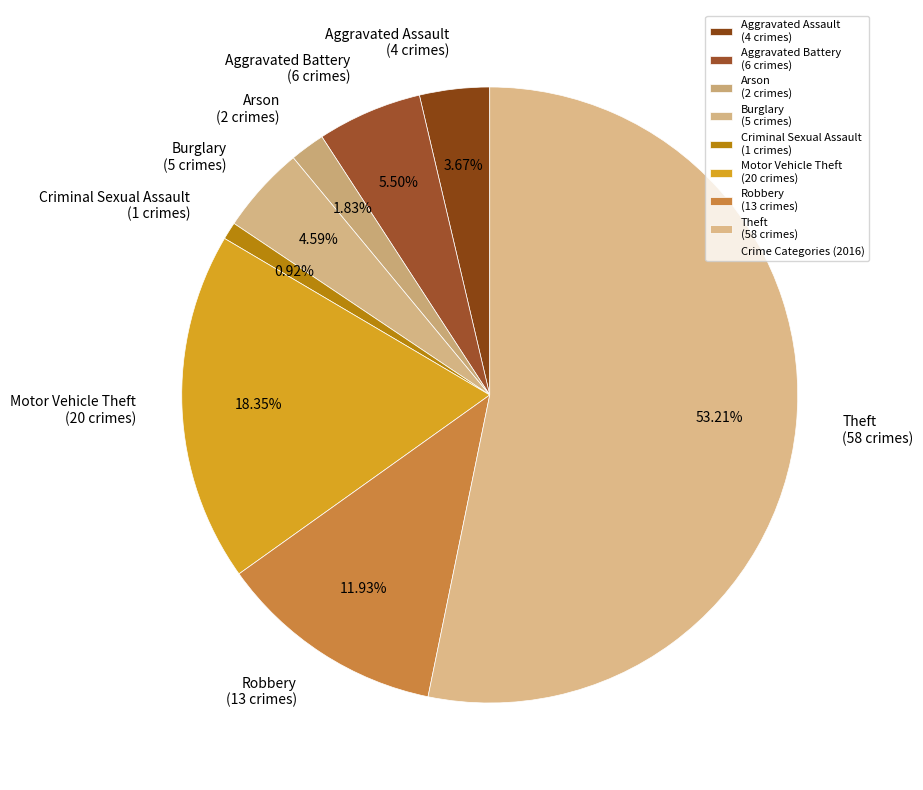

Rank the categories by value from lowest to highest.

Criminal Sexual Assault, Arson, Aggravated Assault, Burglary, Aggravated Battery, Robbery, Motor Vehicle Theft, Theft